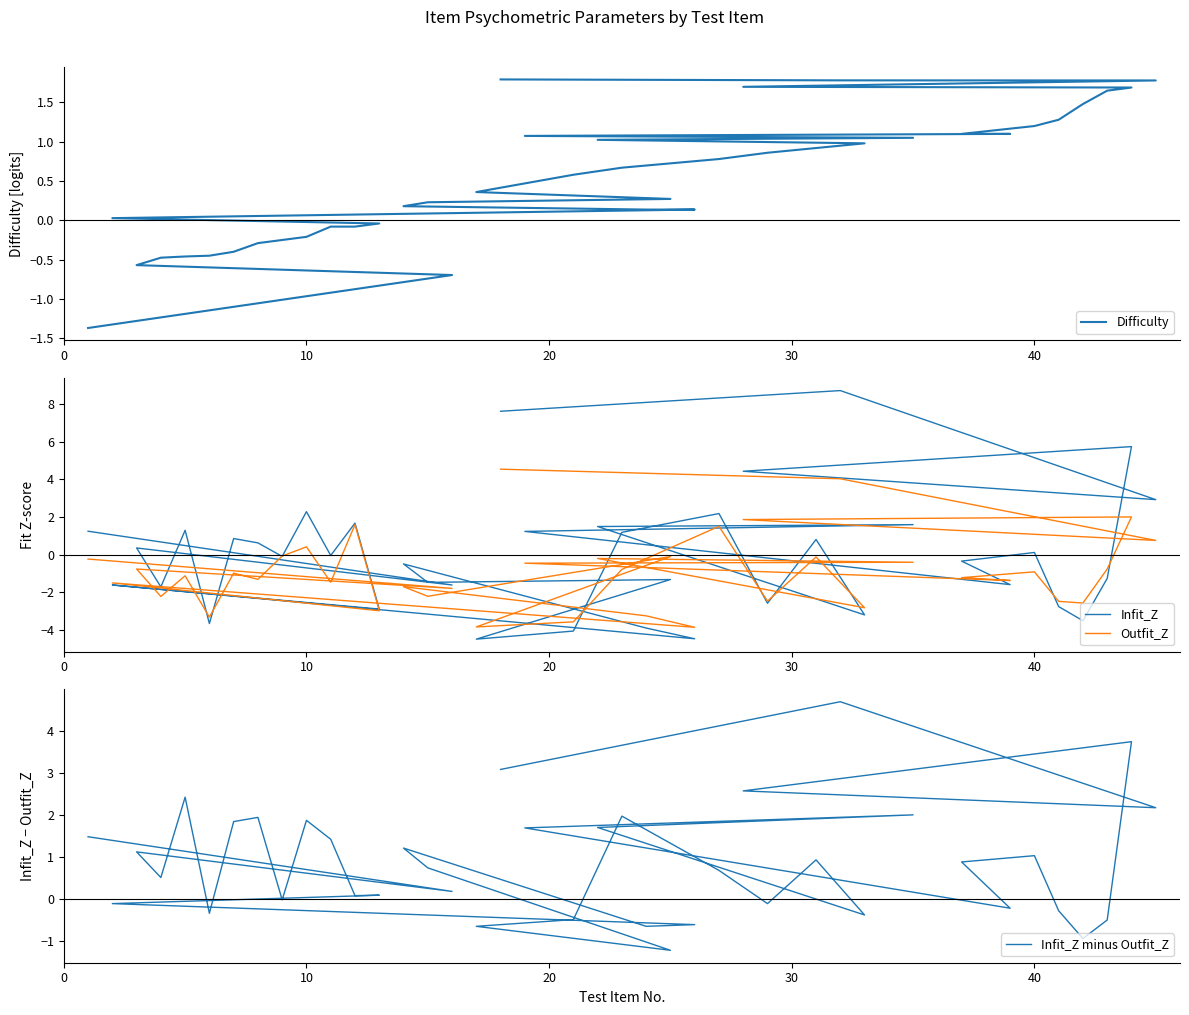

Which series has the widest spread of values?

Infit_Z